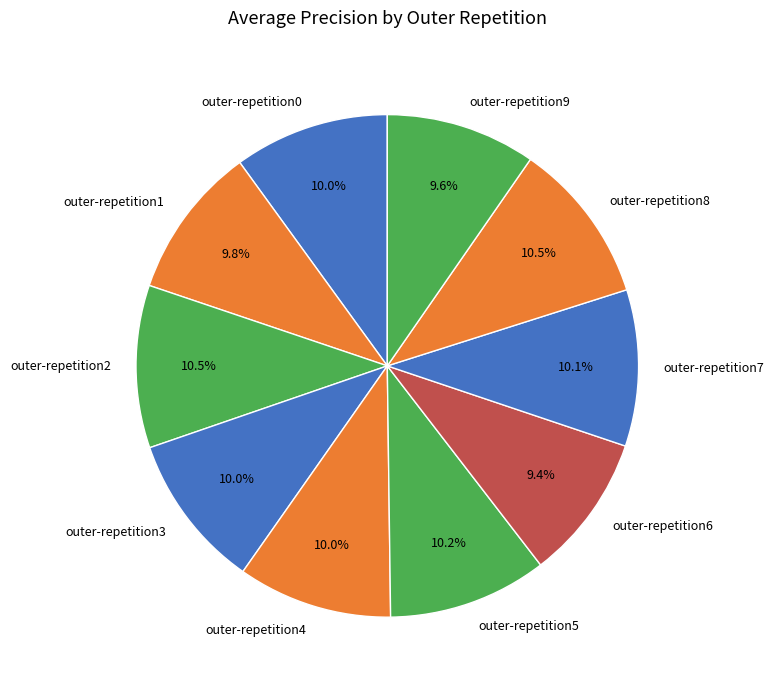

How many slices are in this pie chart?

10